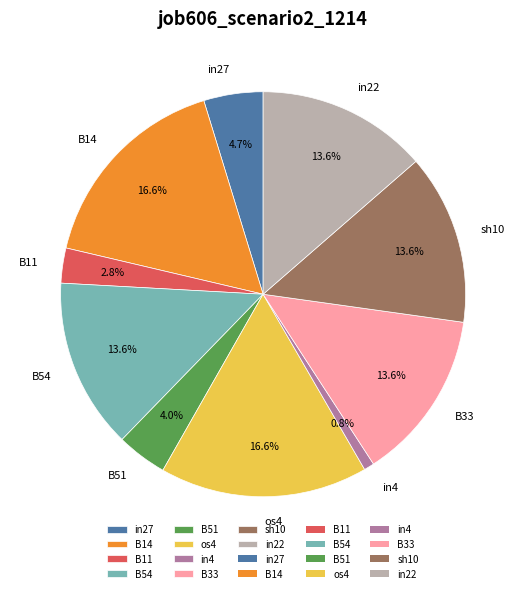

Do in27 and B54 together represent more than half of the pie?

No